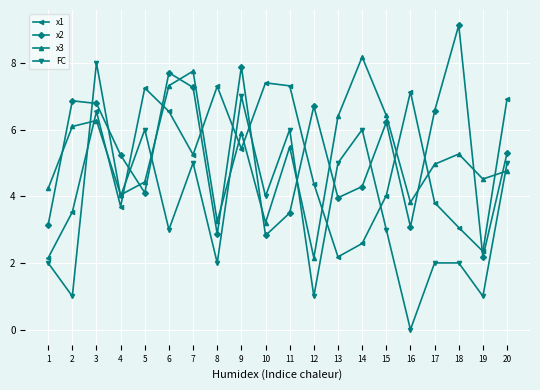

What is the difference between the highest and lowest values at 12?

5.7